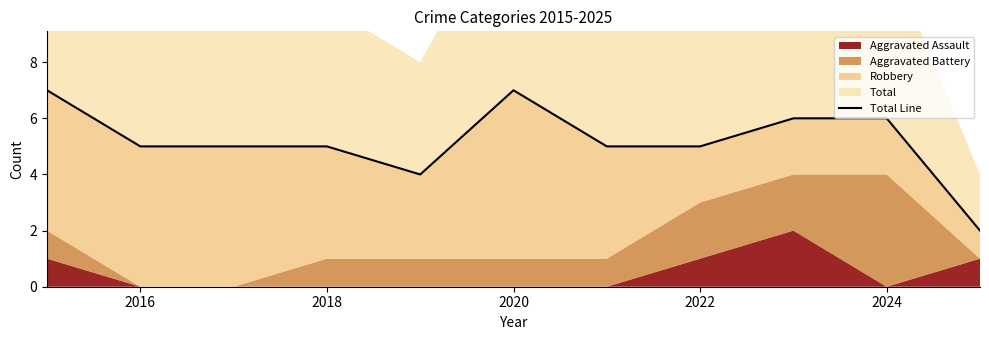

The value at 2024 is 9. True or false?

False